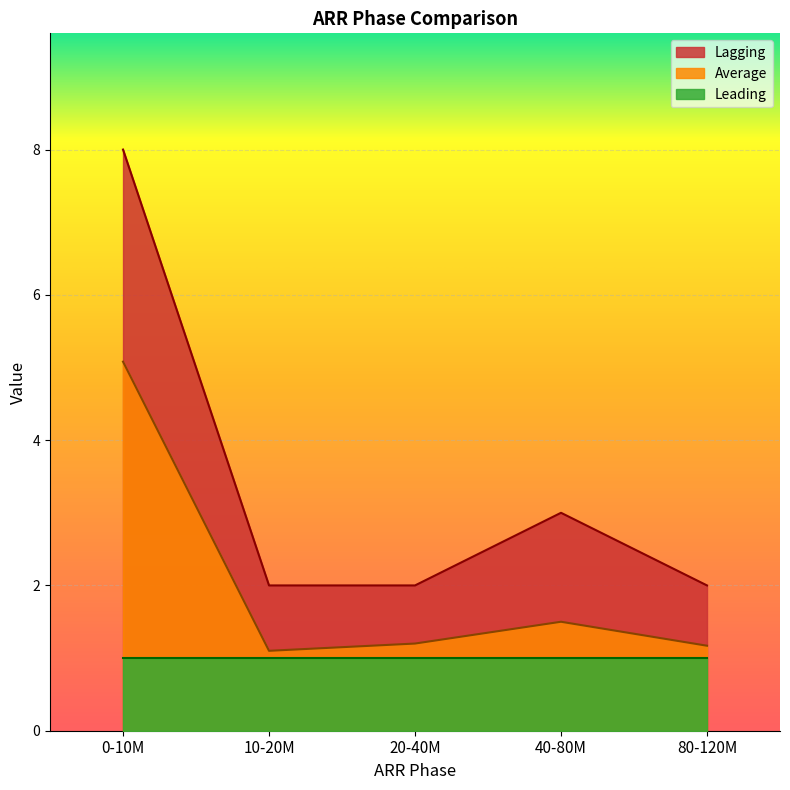

At which category does Average reach its first local peak?

40-80M